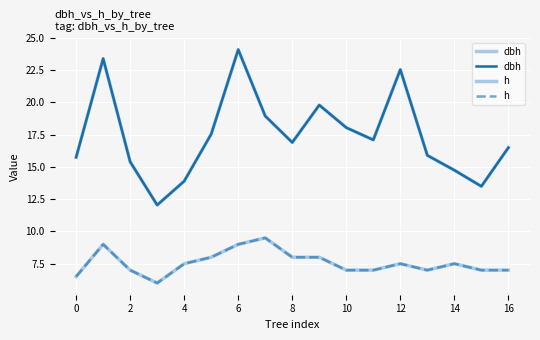

At 14, list the series in order from largest to smallest.

dbh, h